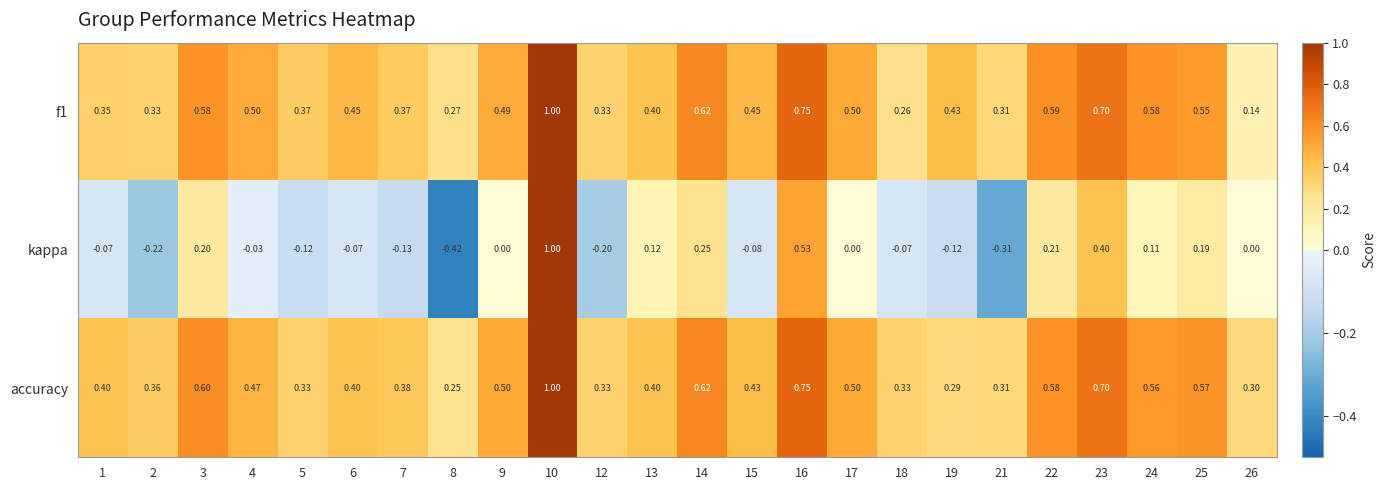

Which series has the widest spread of values?

kappa